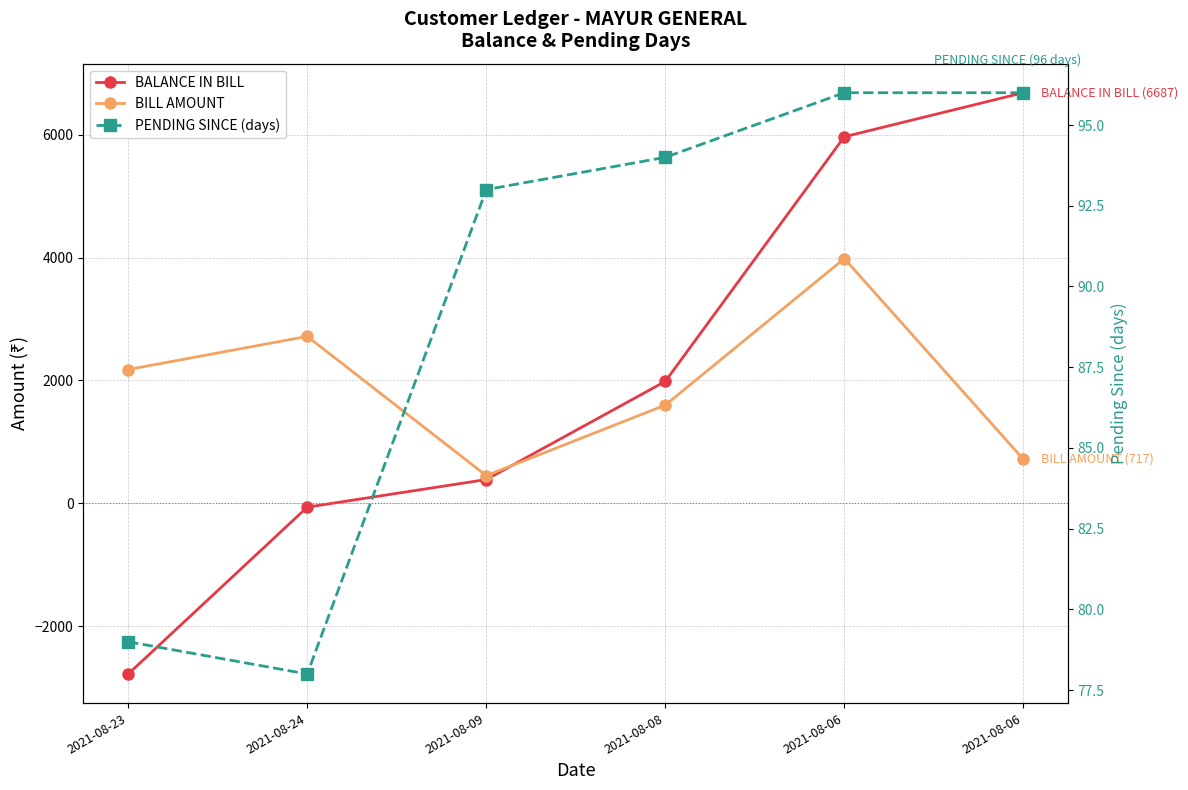

Where is BILL AMOUNT nearest to the value 2217?

2021-08-23